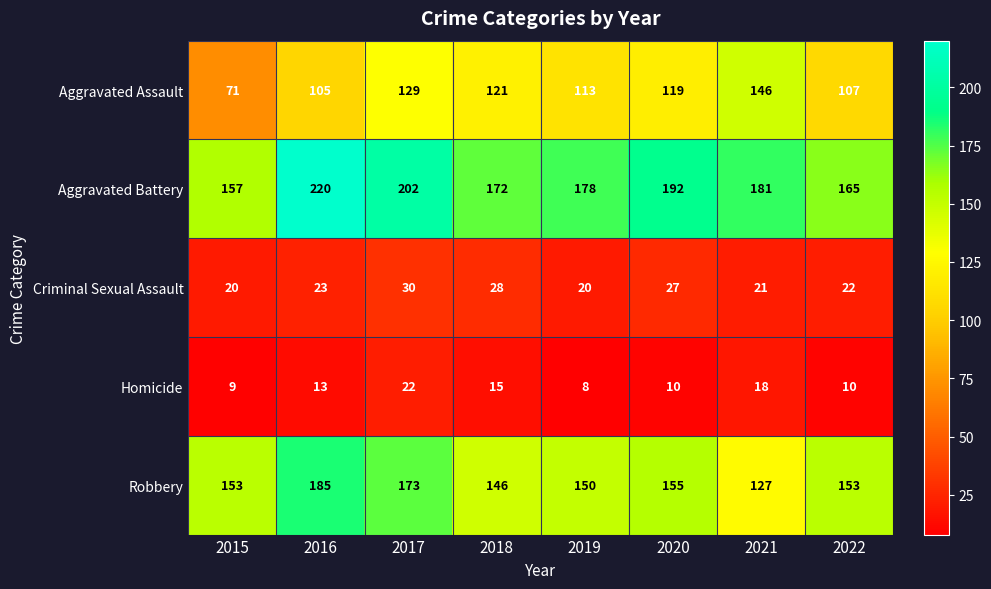

What is the sum of the Aggravated Battery values at 2015 and 2017?

359